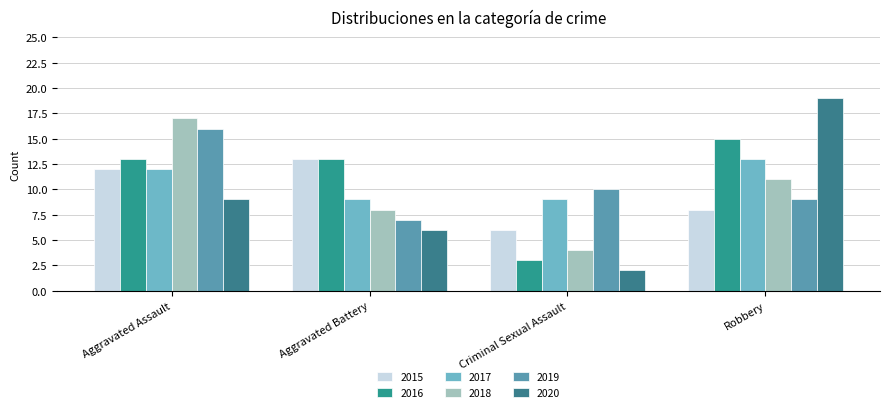

Reading left to right, extract all data points from this chart.

2015: Aggravated Assault=12	Aggravated Battery=13	Criminal Sexual Assault=6	Robbery=8
2016: Aggravated Assault=13	Aggravated Battery=13	Criminal Sexual Assault=3	Robbery=15
2017: Aggravated Assault=12	Aggravated Battery=9	Criminal Sexual Assault=9	Robbery=13
2018: Aggravated Assault=17	Aggravated Battery=8	Criminal Sexual Assault=4	Robbery=11
2019: Aggravated Assault=16	Aggravated Battery=7	Criminal Sexual Assault=10	Robbery=9
2020: Aggravated Assault=9	Aggravated Battery=6	Criminal Sexual Assault=2	Robbery=19